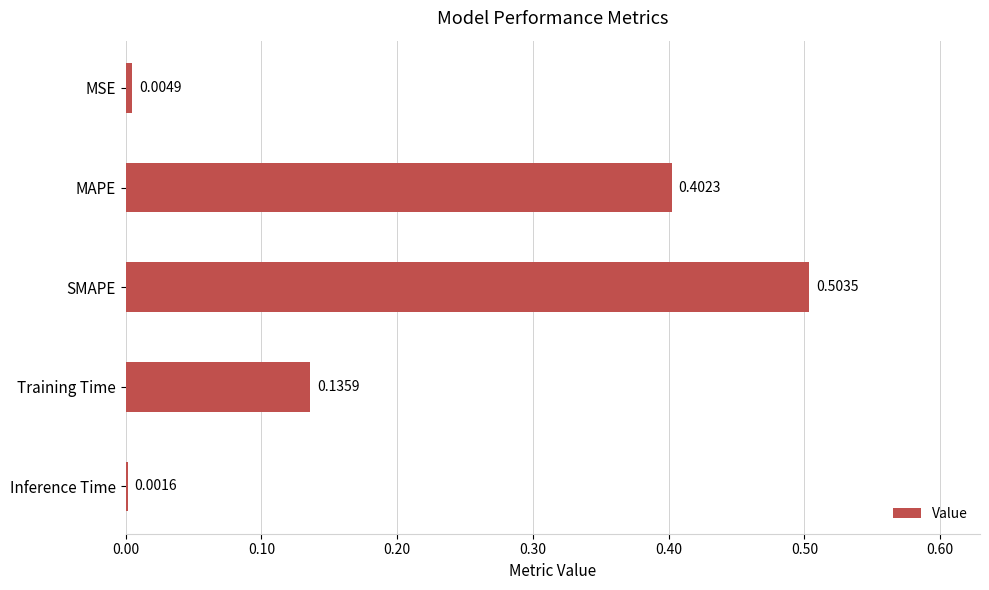

Which has a higher value, SMAPE or MSE?

SMAPE